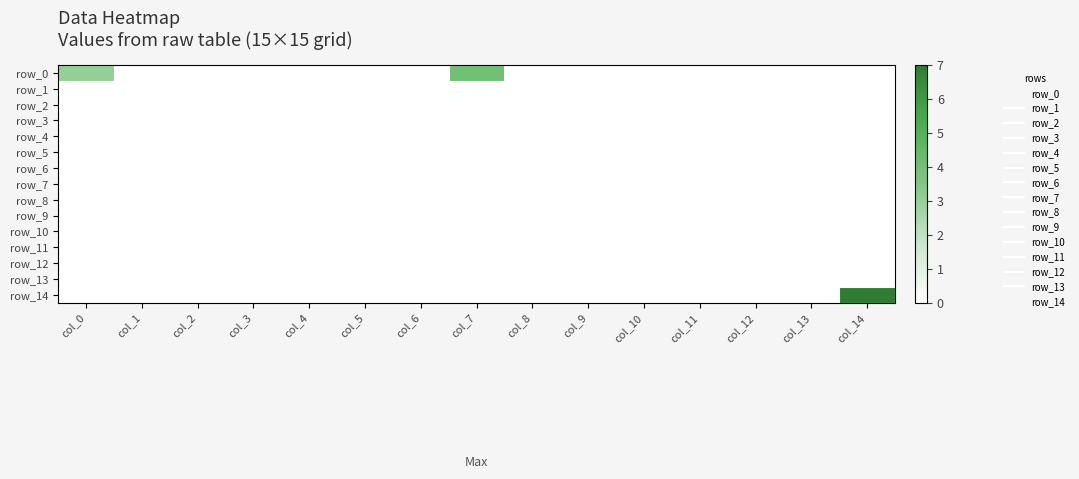

How many data points does each series have?

15